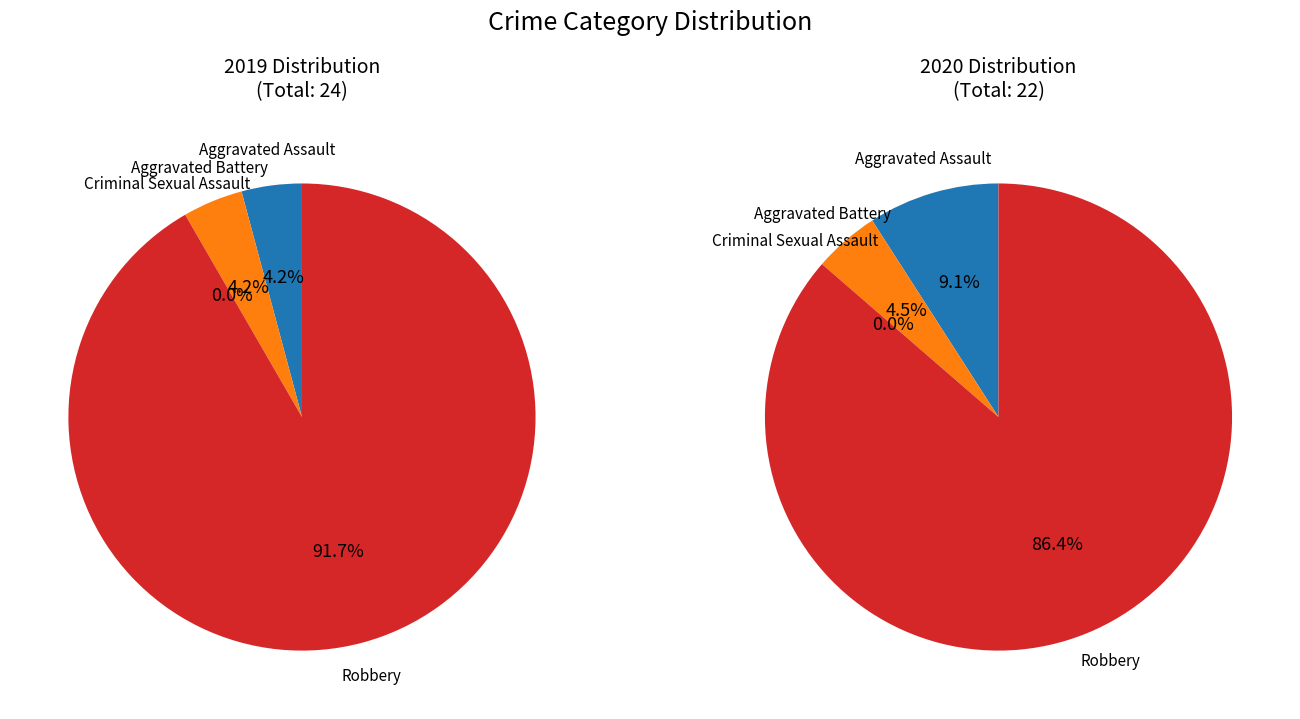

Is it true that 2 is 0% of the pie?

True